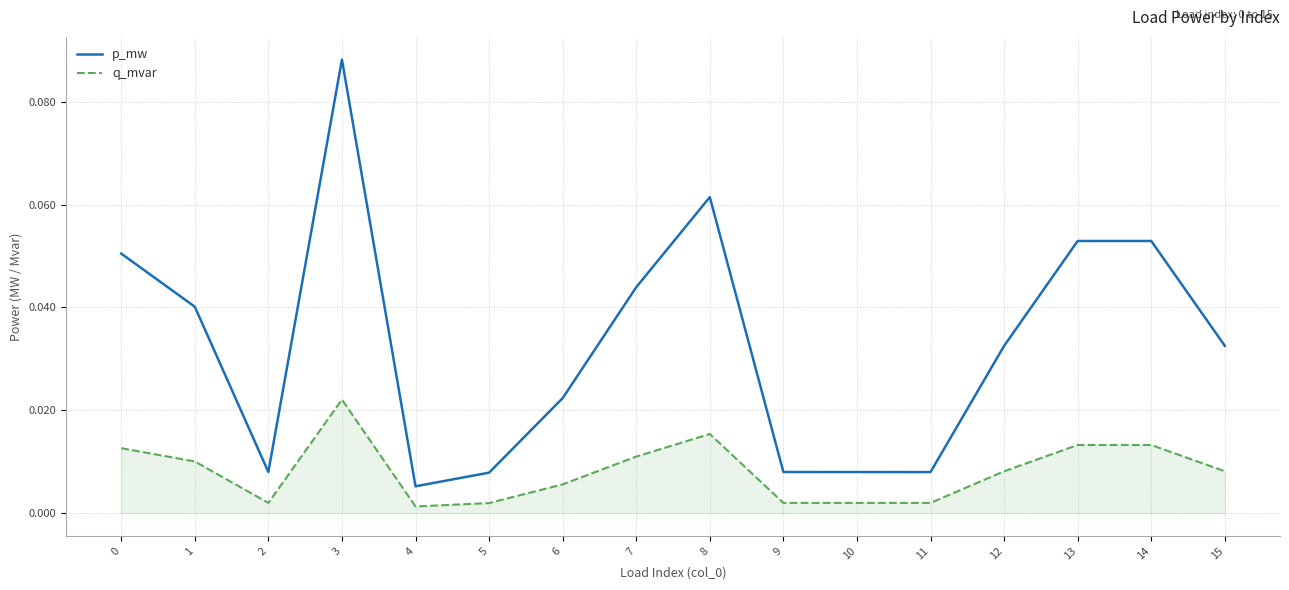

List the series in order of their peak value, highest first.

p_mw, q_mvar